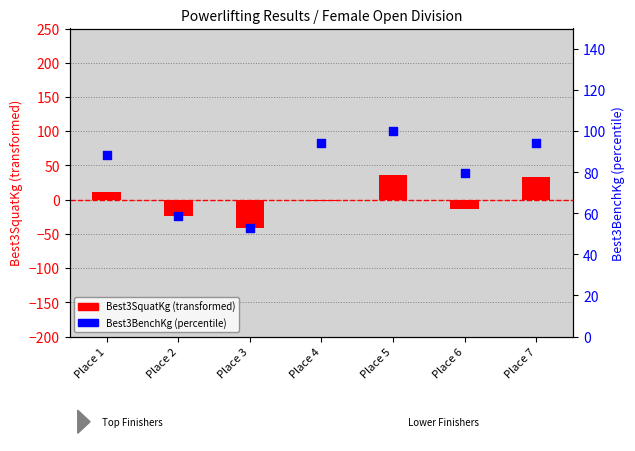

At how many categories does at least one series exceed 43?

7